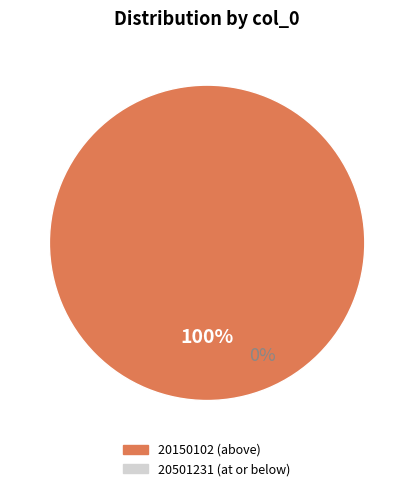

What is the smallest slice in the pie chart?

20501231